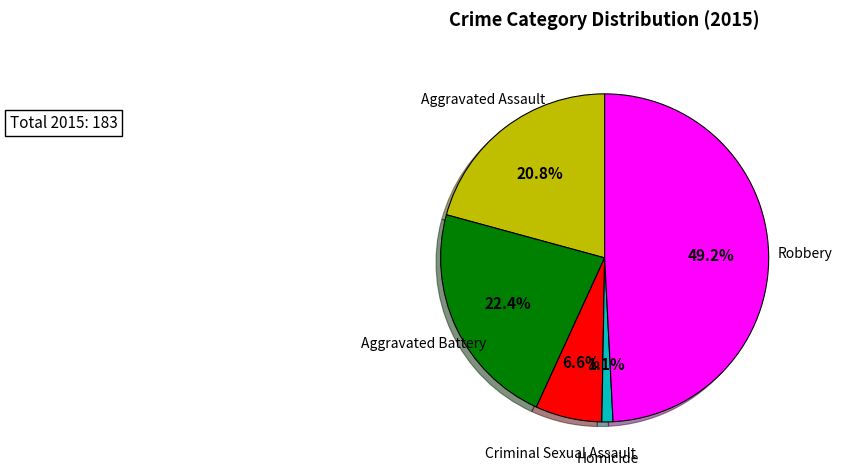

Is there any slice that represents more than half of the pie?

No